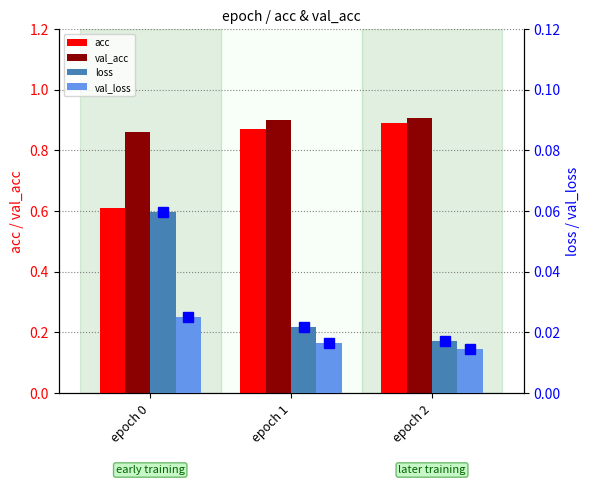

What is the highest value of the loss series?

0.1